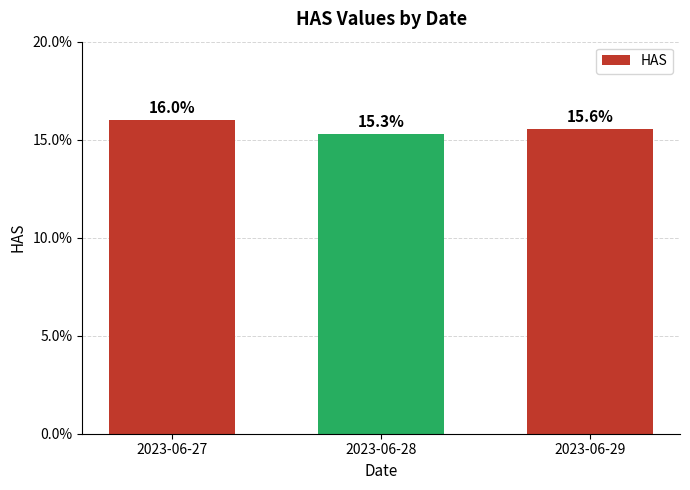

Which category has the highest value across all series?

2023-06-27